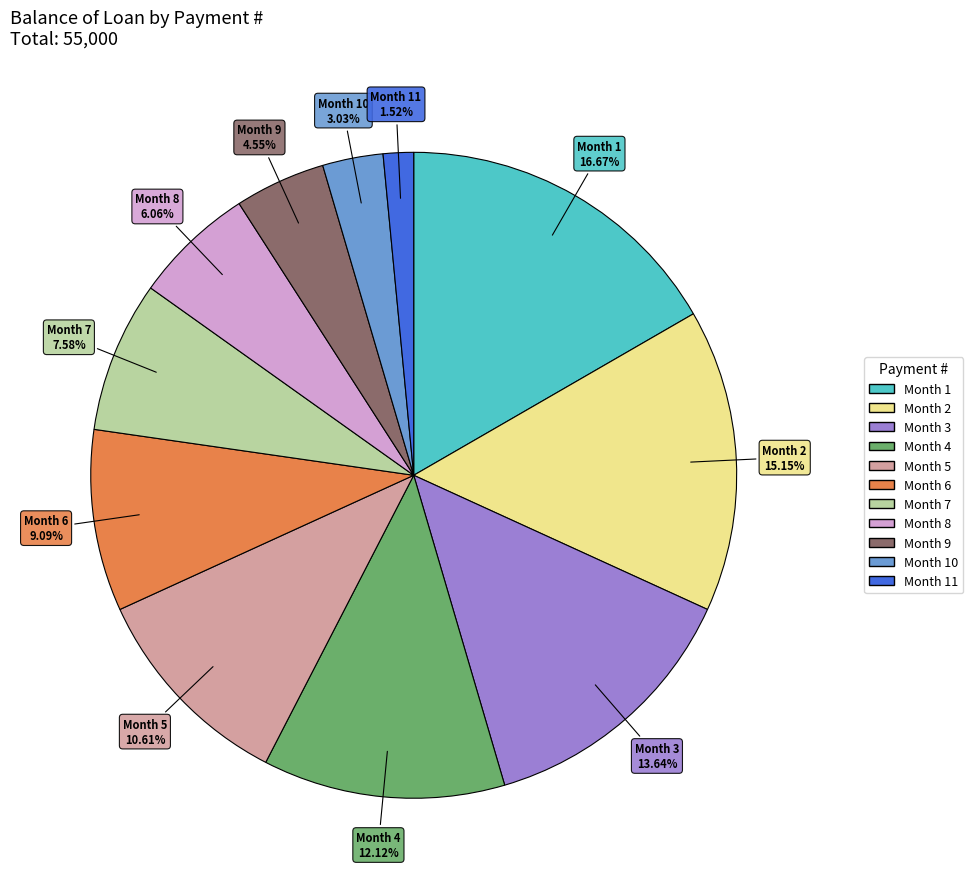

Is there a majority slice in this chart?

No